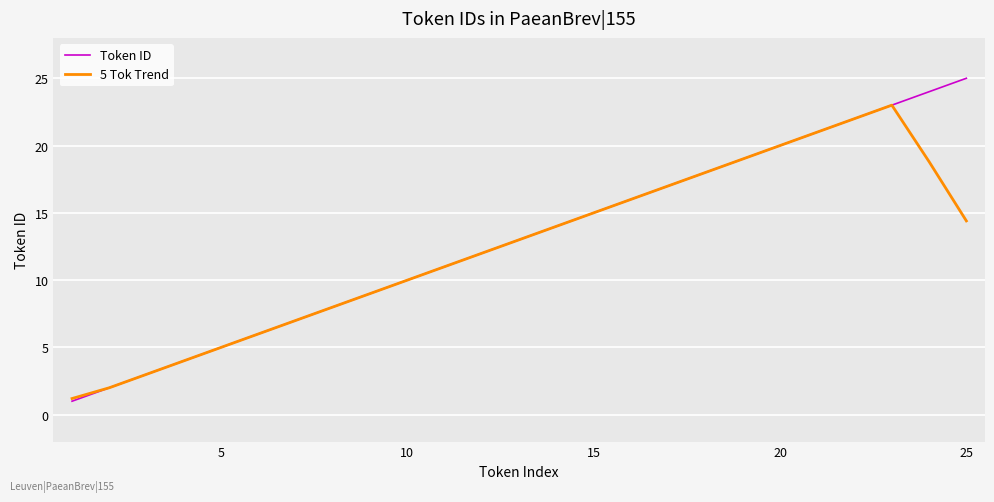

What is the difference between the maximum and second lowest values in the 5 Tok Trend series?

21.0